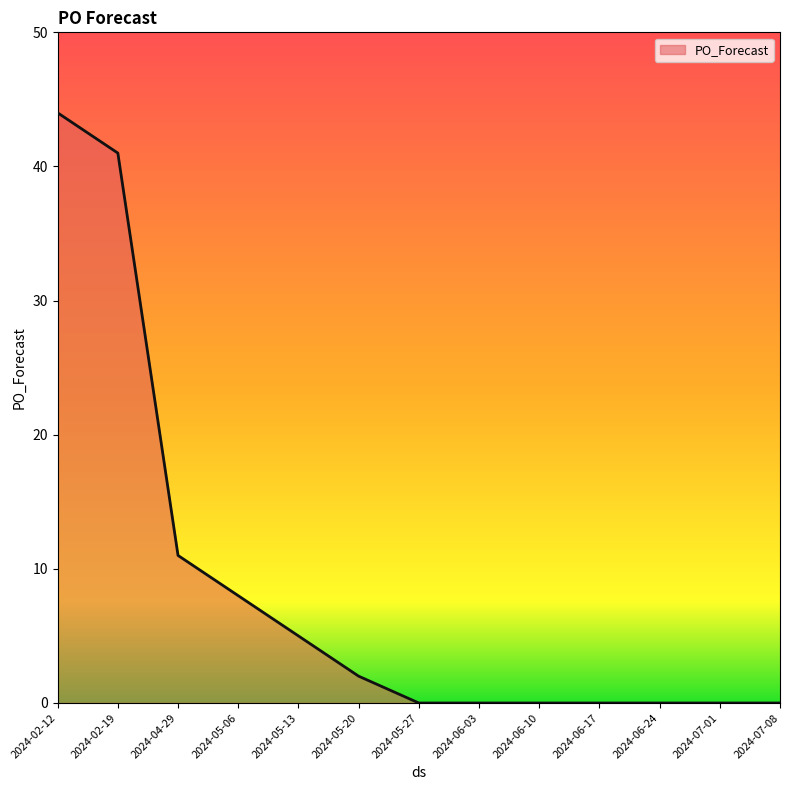

What is the difference between the maximum and minimum values?

44